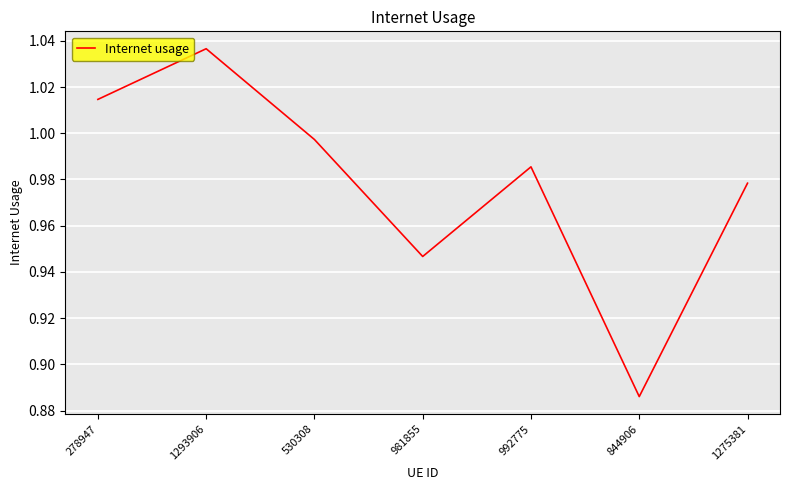

Between 1275381 and 981855, which is larger?

1275381